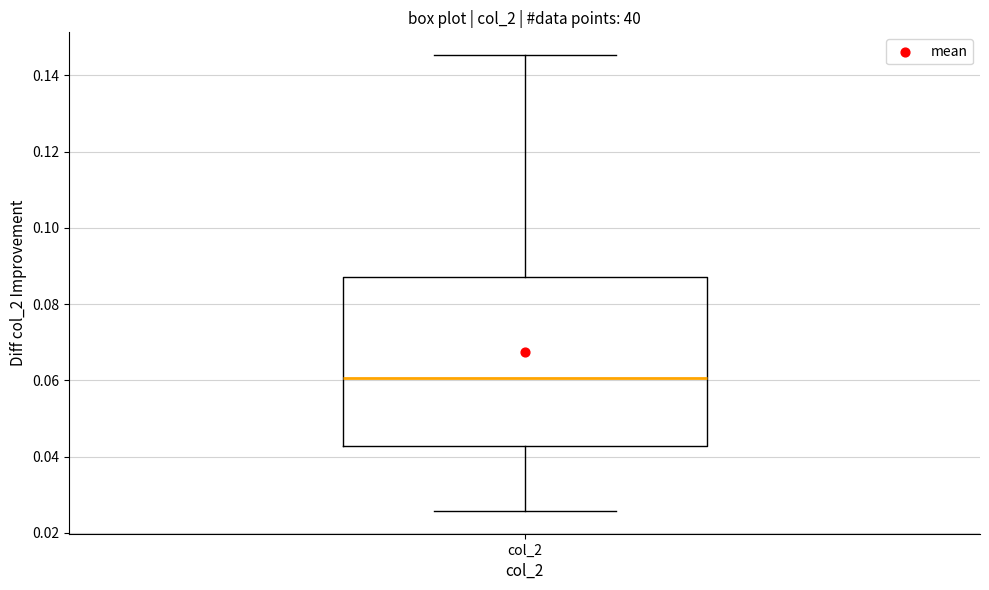

Transcribe this box plot: give where the median line is, the range the box spans, and where the two whiskers end, as read against the y-axis. The values are not printed on the chart, so give them approximately, as read against the axis.

median 0.060, box 0.042 to 0.088, whiskers 0.026 to 0.146